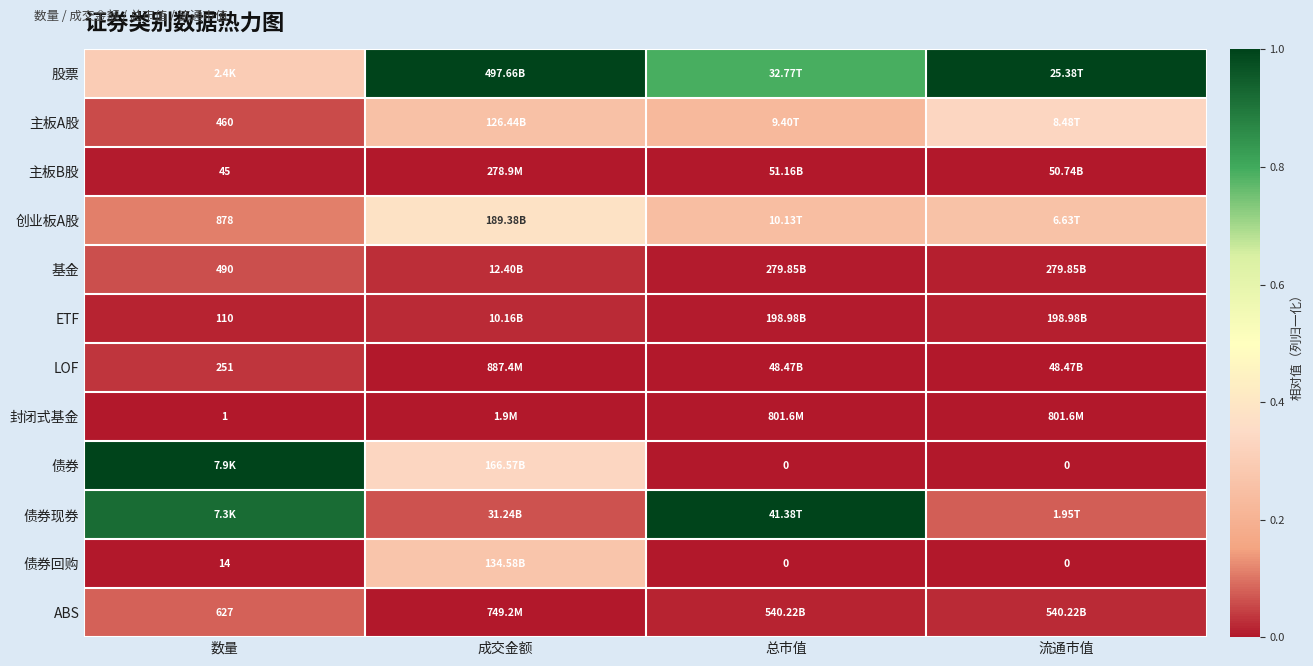

At which label is 股票 closest to 0?

数量